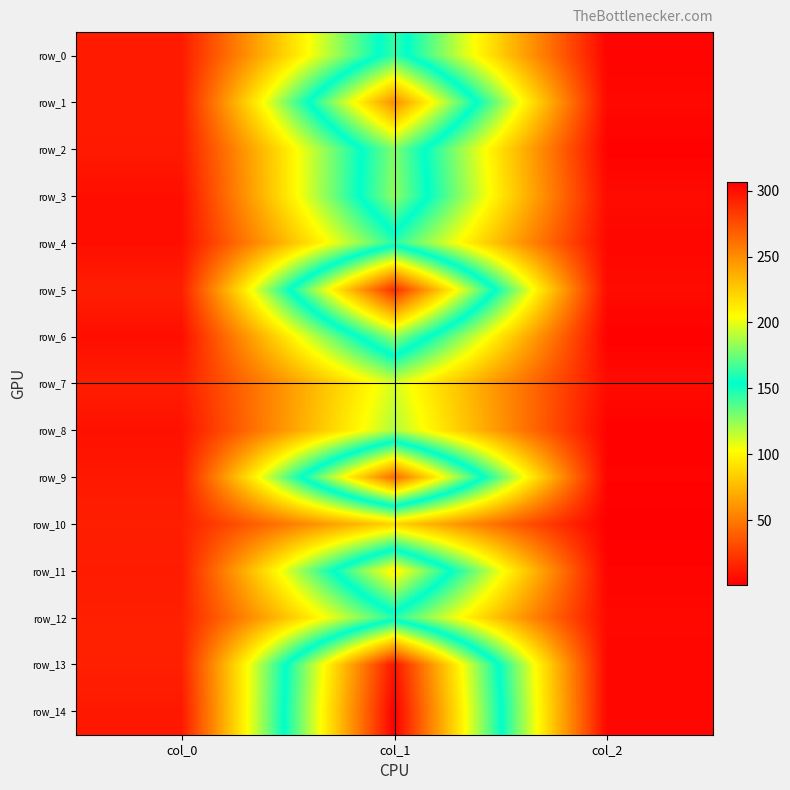

What is the spread (max minus min) of values at col_1?

219.9